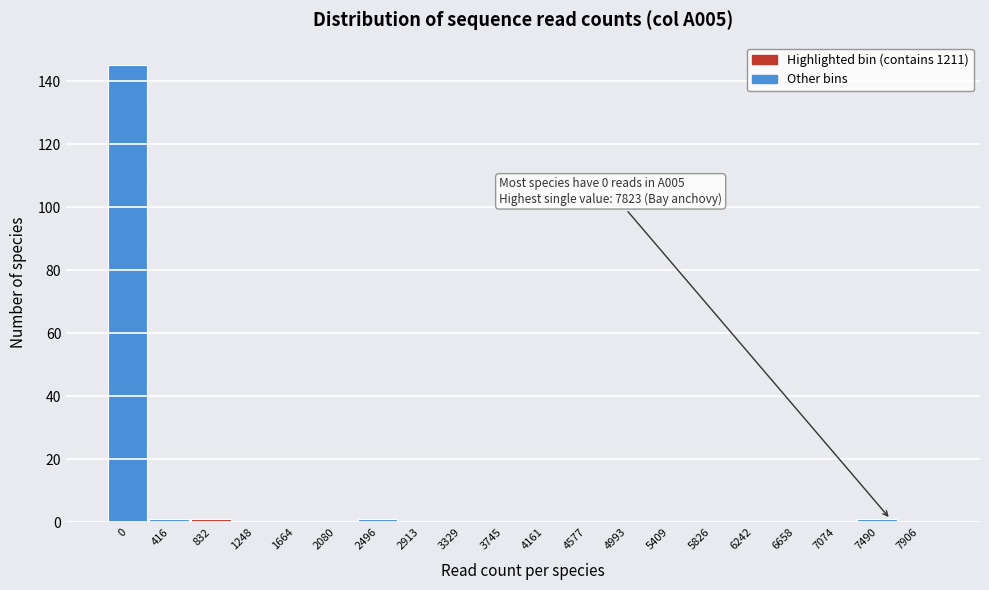

Reading left to right, transcribe all the data shown in this chart.

0=145	416=1	832=1	1248=0	1664=0	2080=0	2496=1	2913=0	3329=0	3745=0	4161=0	4577=0	4993=0	5409=0	5826=0	6242=0	6658=0	7074=0	7490=1	7906=0